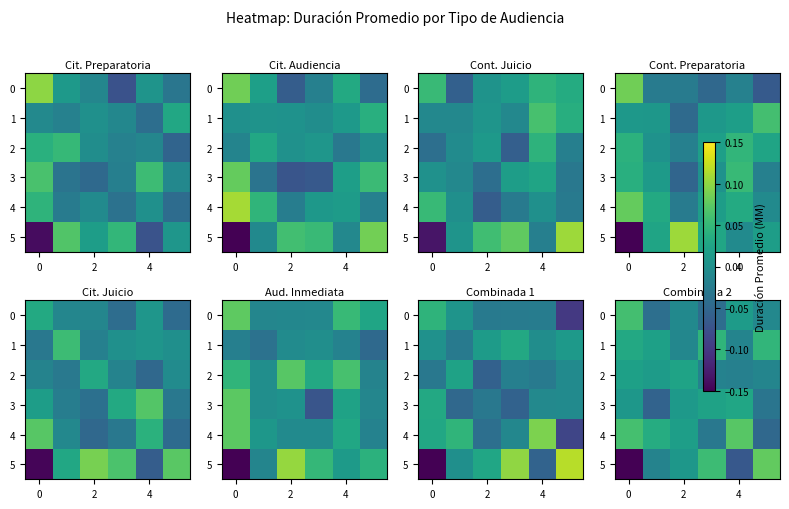

Which series changed the most between 2 and 6?

row_5